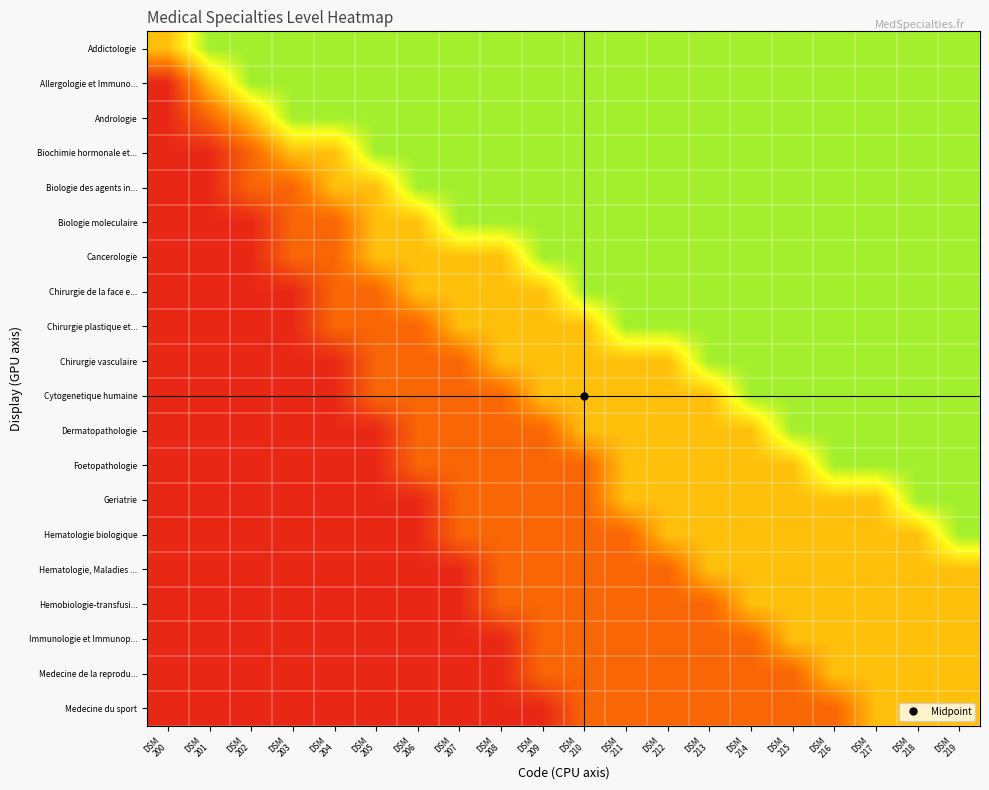

What is the minimum value shown in the chart?

0.1